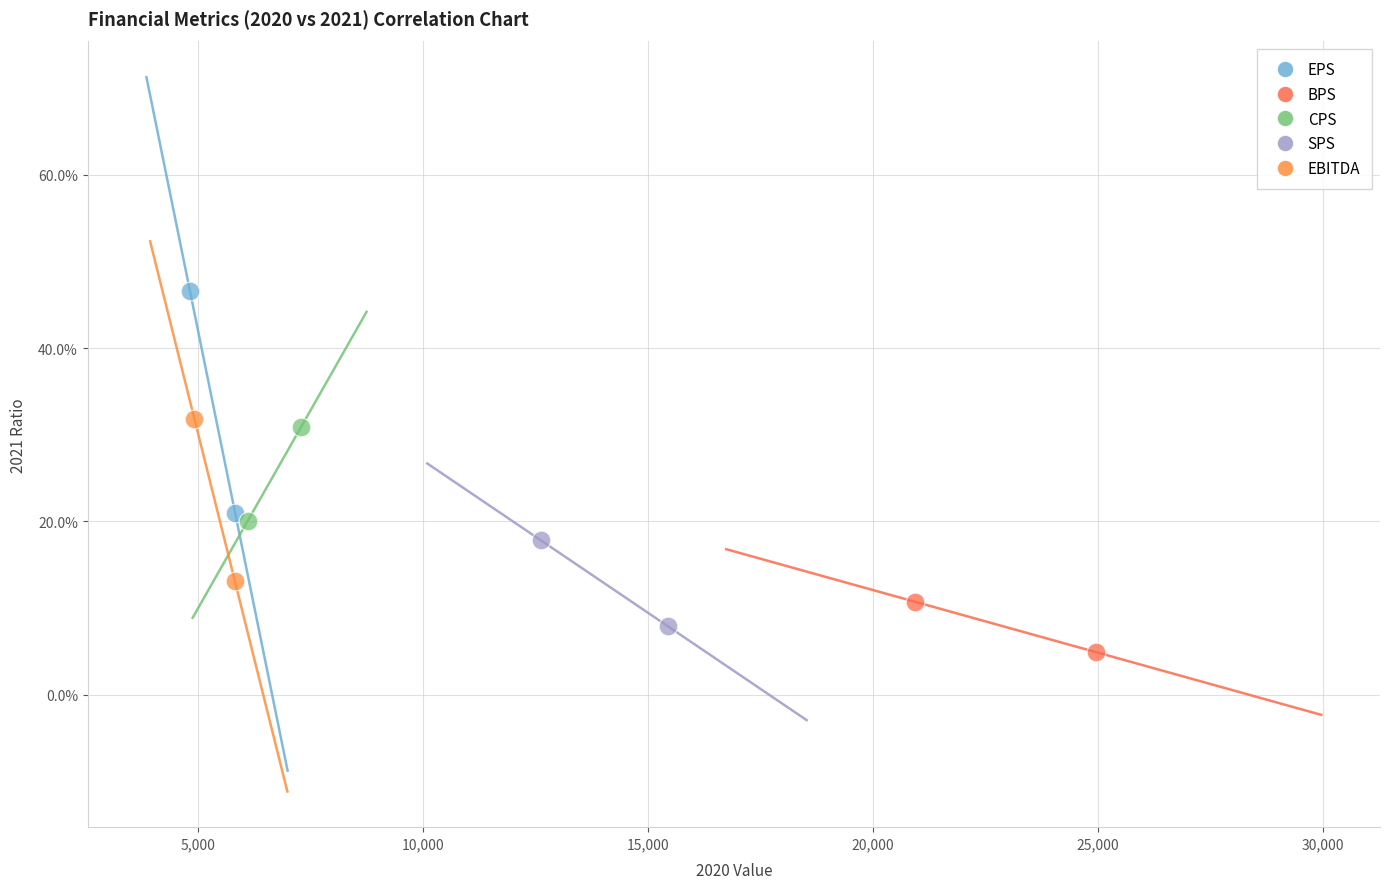

What are all the series names shown in the legend?

EPS, BPS, CPS, SPS, EBITDA